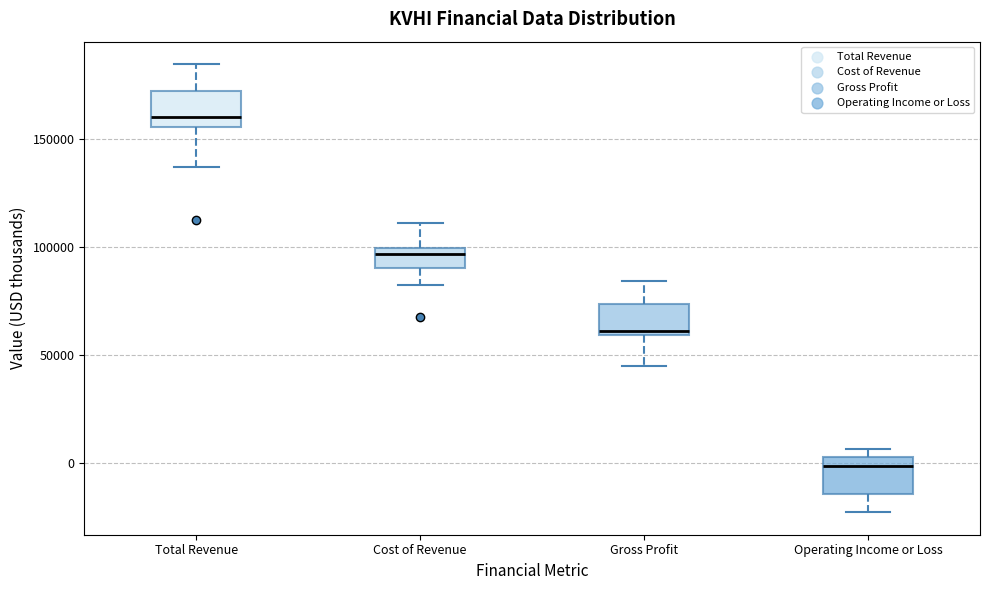

Where is the lower edge of the box for Operating Income or Loss on the y-axis? The values are not printed on the chart, so give them approximately, as read against the axis.

-15000